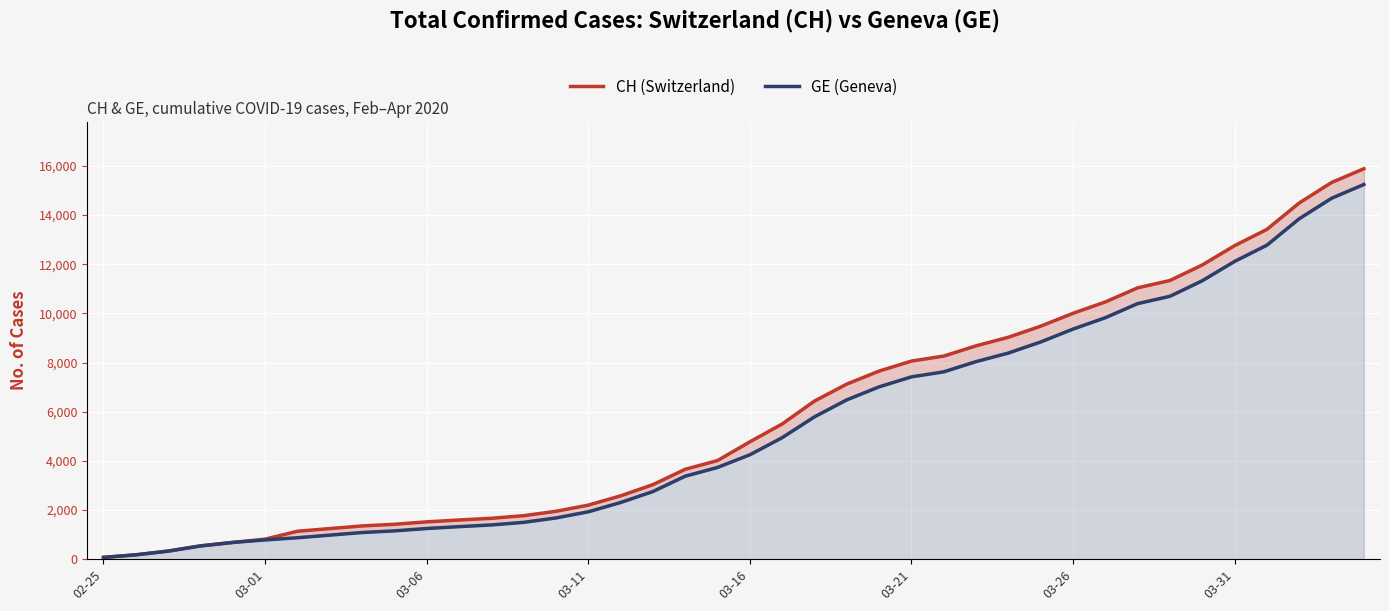

True or false: GE (Geneva) has more than 2 points higher than both neighbors.

False